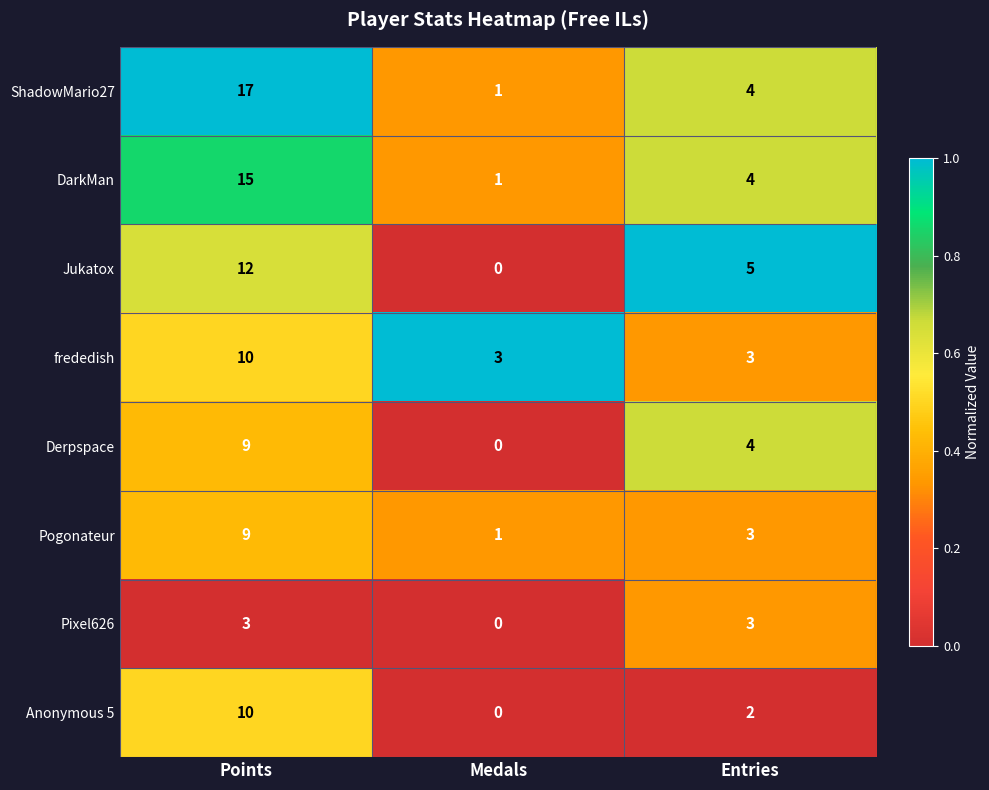

Rank the categories by Anonymous 5 value from highest to lowest.

Points, Entries, Medals